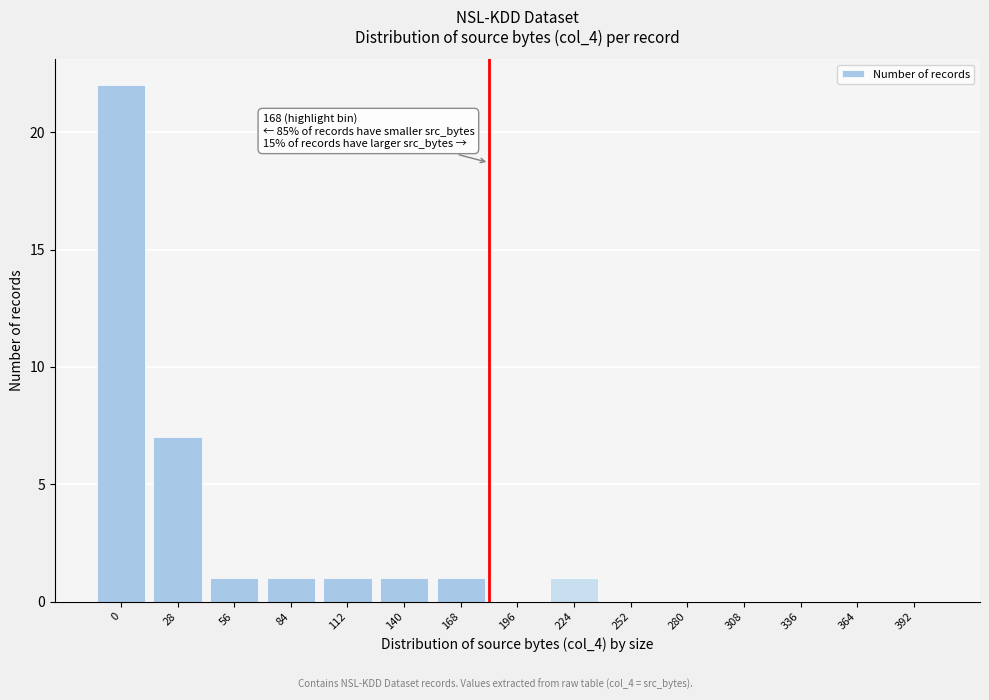

Reading right to left, what are all the values shown in this chart?

392=0	364=0	336=0	308=0	280=0	252=0	224=1	196=0	168=1	140=1	112=1	84=1	56=1	28=7	0=22